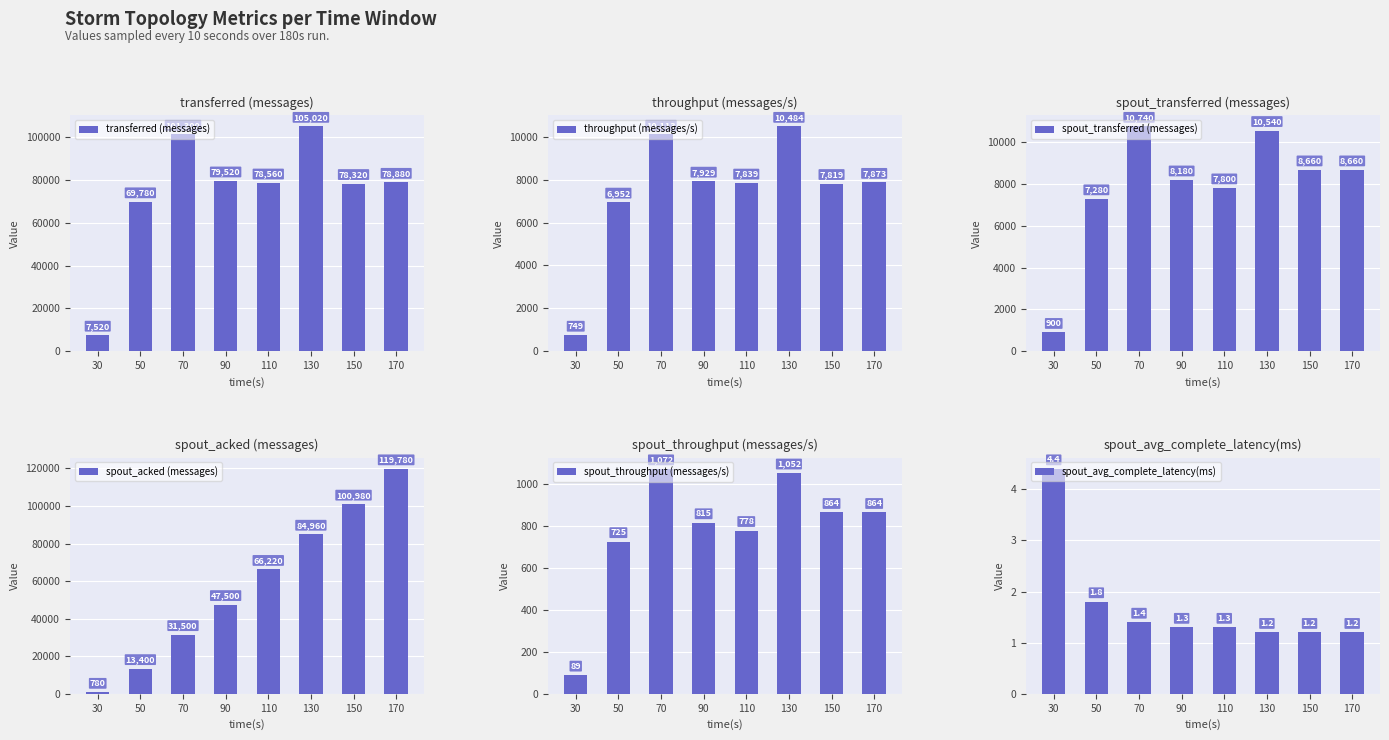

The transferred (messages) series shows 46463.7 at 50. True or false?

False